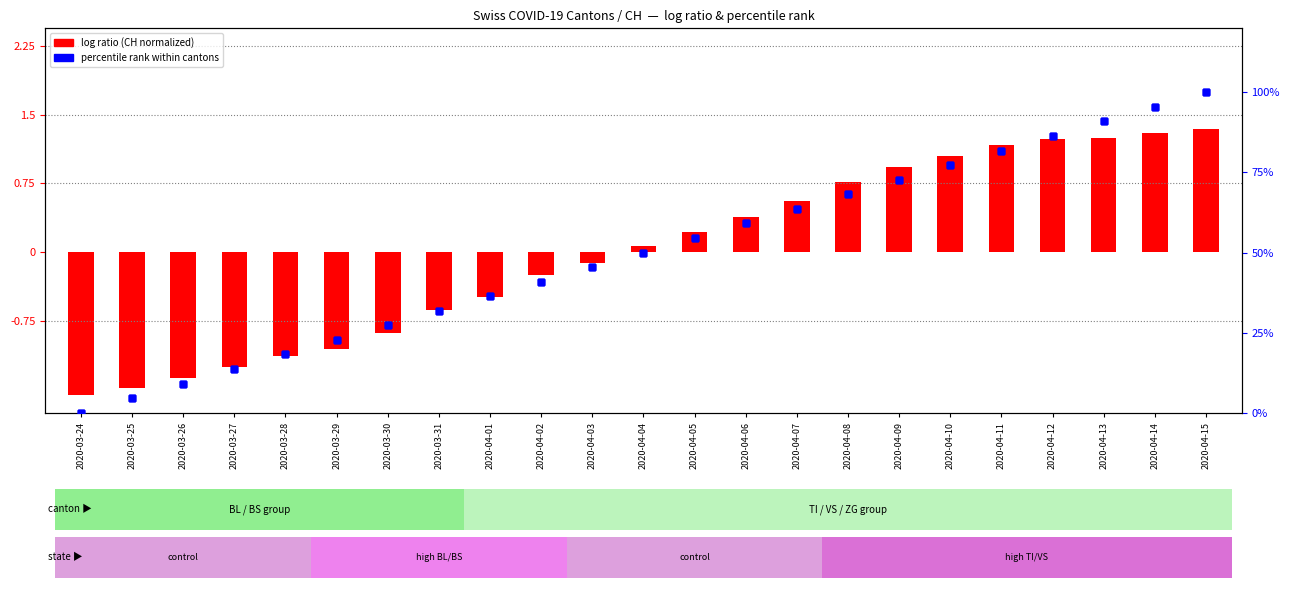

At how many categories does at least one series exceed 65?

8